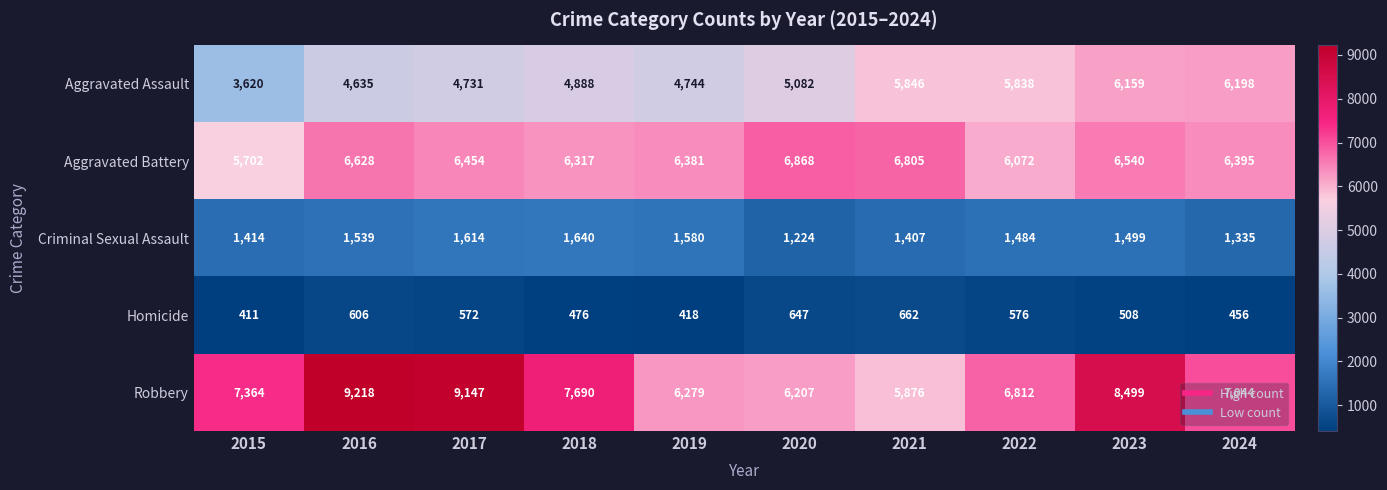

Which category has the highest value across all series?

2016